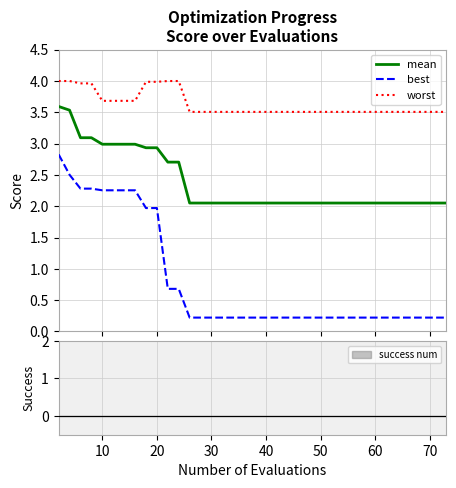

True or false: mean and best cross at least once.

False